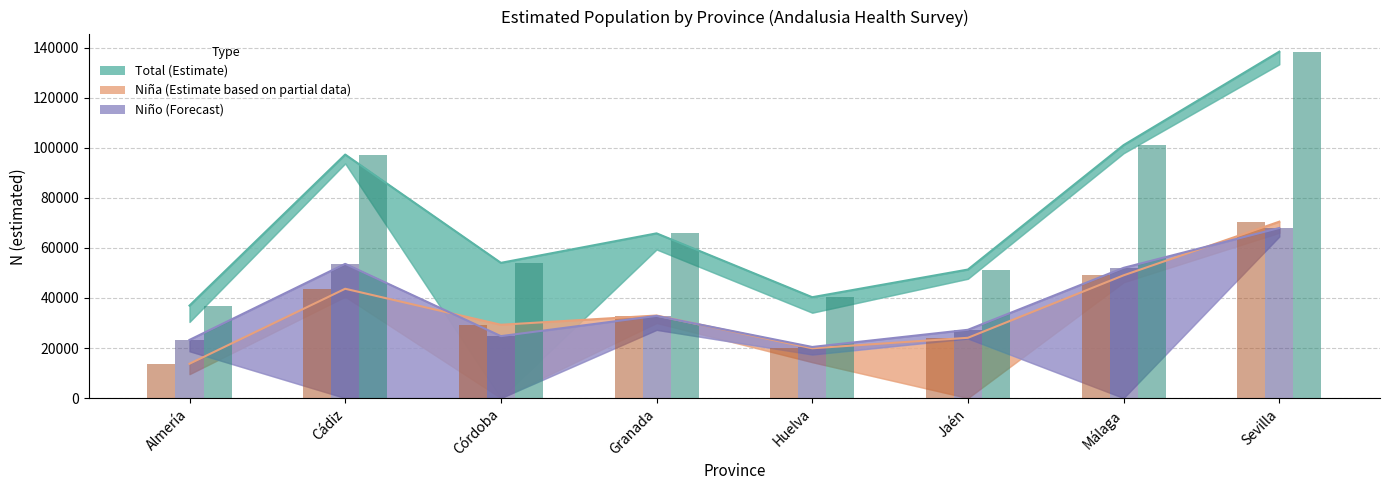

Does the chart contain any negative values?

No